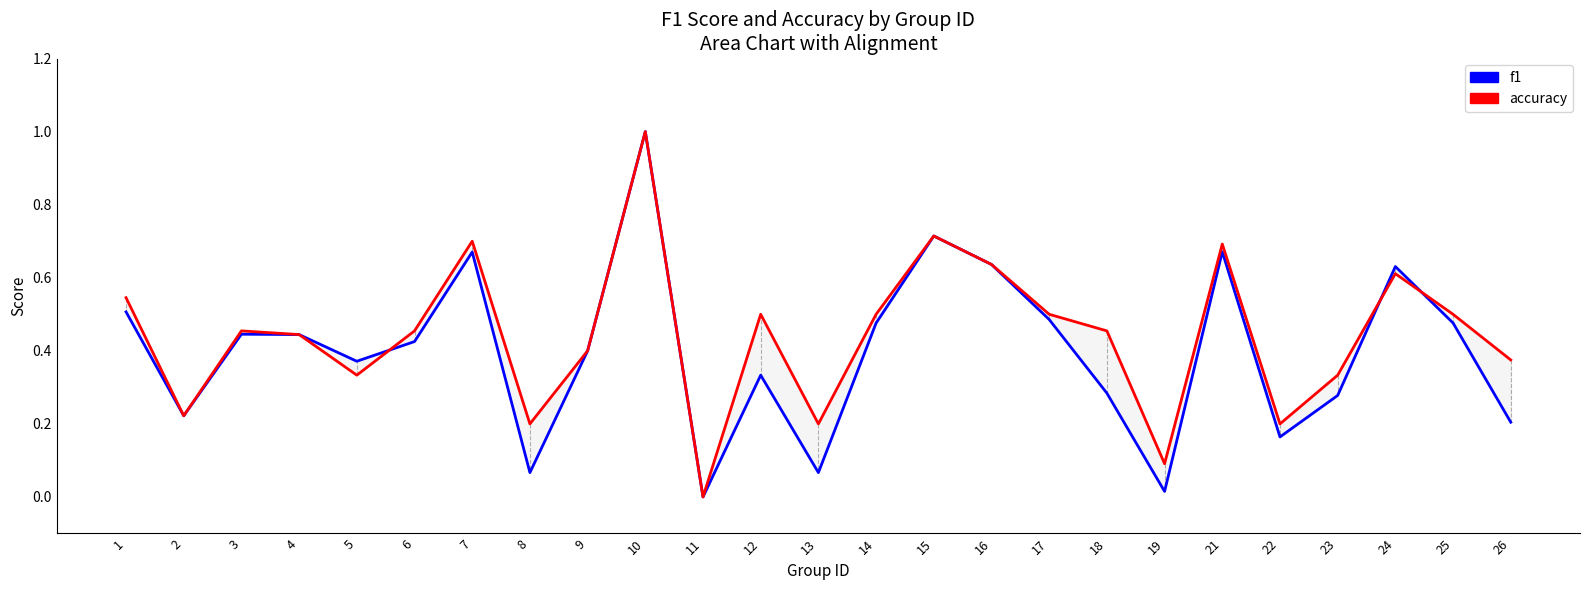

At which label is accuracy closest to 0?

11